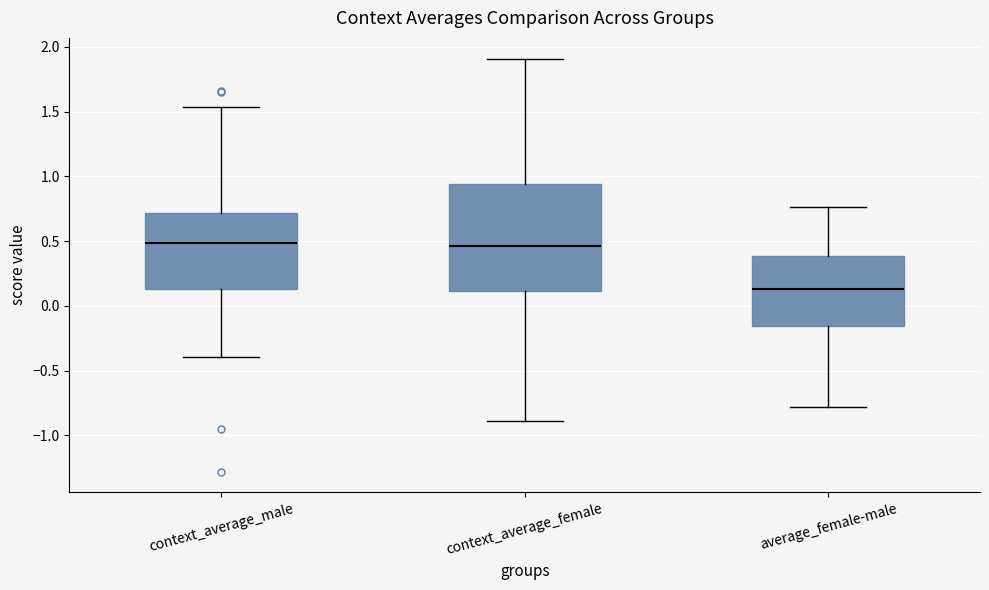

Reading left to right, read every box against the y-axis: the position of its median line, the range the box covers, and the ends of its whiskers. The values are not printed on the chart, so give them approximately, as read against the axis.

context_average_male: median 0.50, box 0.15 to 0.70, whiskers -0.40 to 1.55
context_average_female: median 0.45, box 0.10 to 0.95, whiskers -0.90 to 1.90
average_female-male: median 0.15, box -0.15 to 0.40, whiskers -0.80 to 0.75